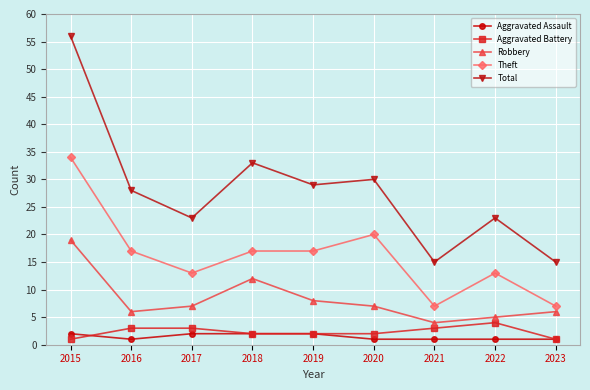

The value of Total at 2023 is 15. True or false?

True